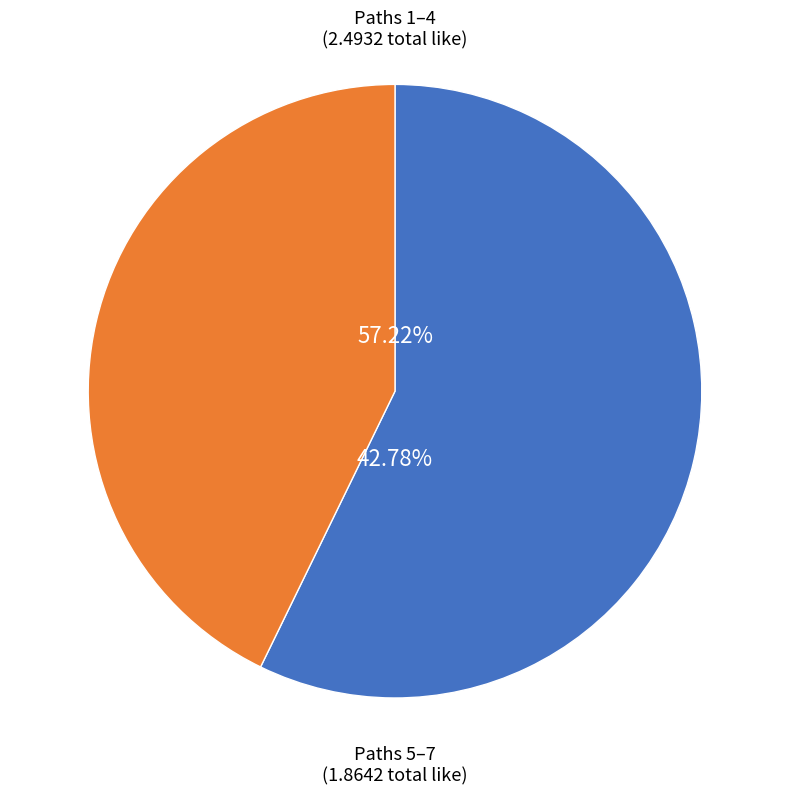

Do path 5 and path 6 together represent more than half of the pie?

No